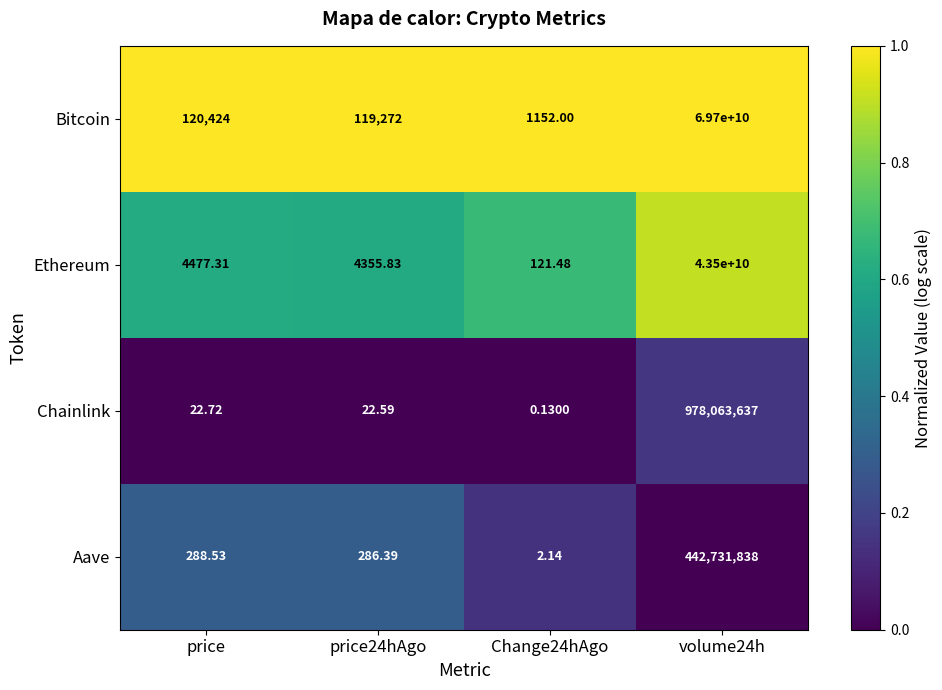

Which series has the largest total across all categories?

Bitcoin